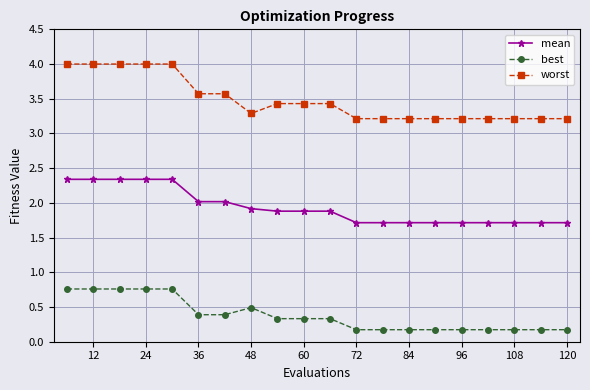

Which series has the largest range (max minus min)?

worst